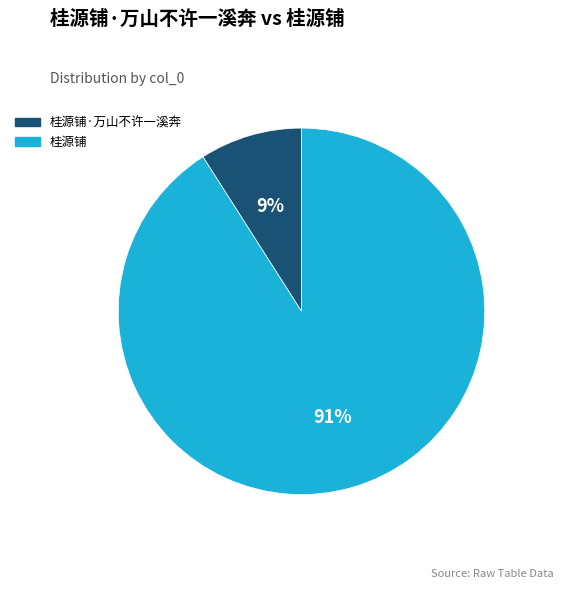

To the nearest percent, what portion does 桂源铺 represent?

91%